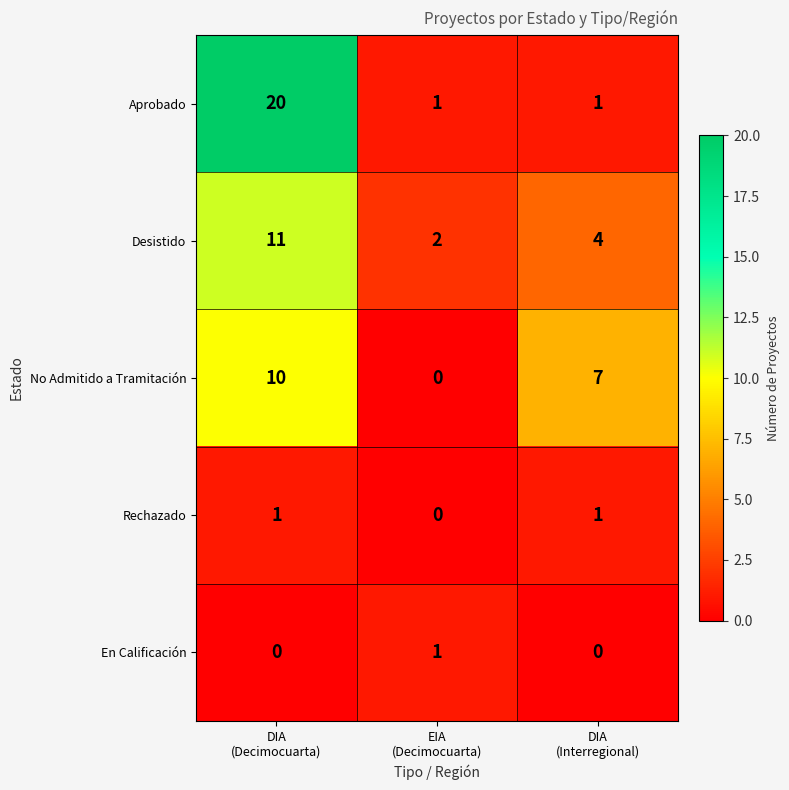

How many values in the Aprobado series exceed 1?

1